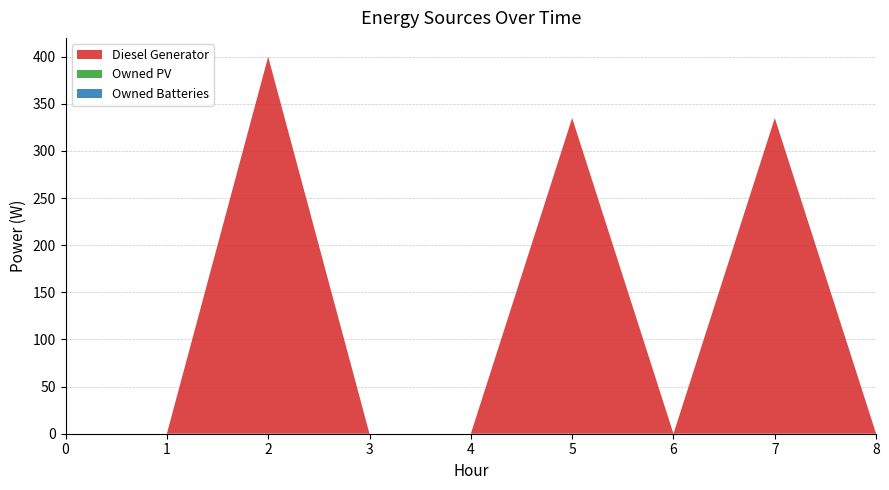

Reading left to right, list all the values displayed in this chart.

Diesel Generator: 0=0.0	1=0.0	2=400.0	3=0.0	4=0.0	5=335.0	6=0.0	7=335.0	8=0.0
Owned PV: 0=0.0	1=0.0	2=0.0	3=0.0	4=0.0	5=0.0	6=0.0	7=0.0	8=0.0
Owned Batteries: 0=0.0	1=0.0	2=0.0	3=0.0	4=0.0	5=0.0	6=0.0	7=0.0	8=0.0